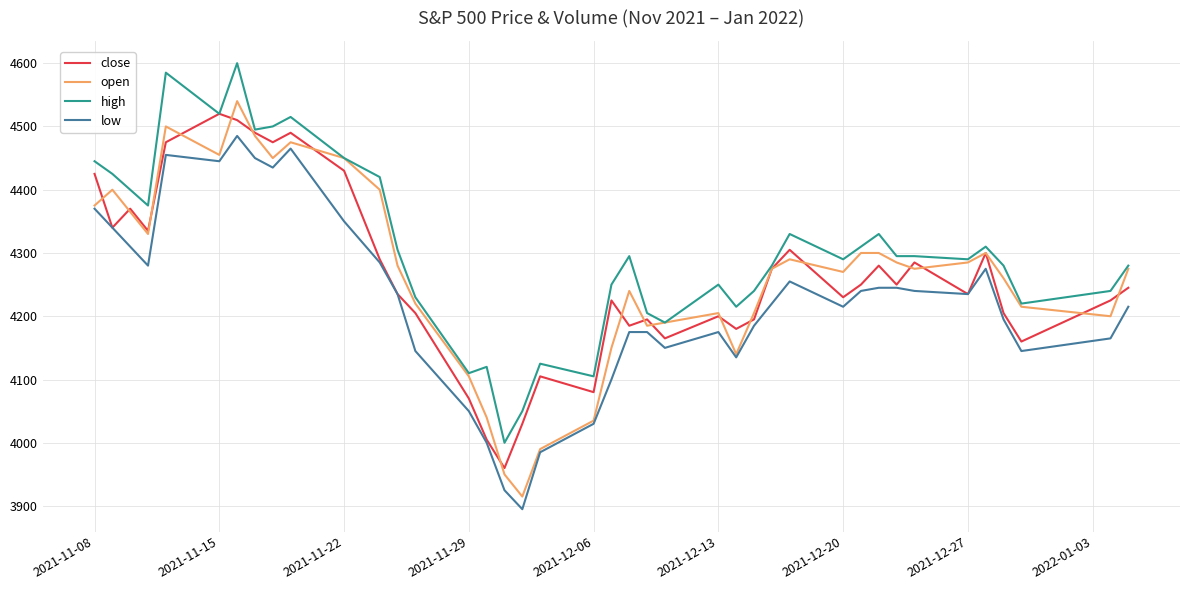

True or false: low and high cross at least once.

False